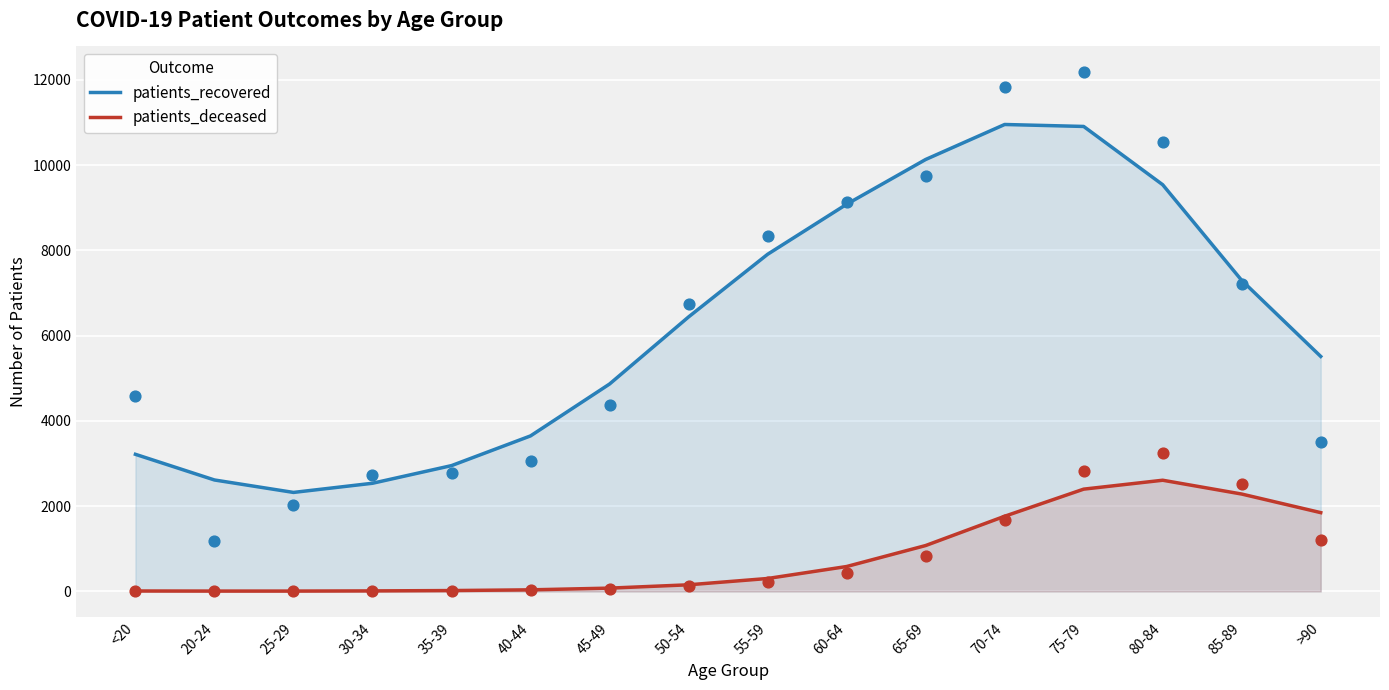

Which series has the largest total across all categories?

patients_recovered